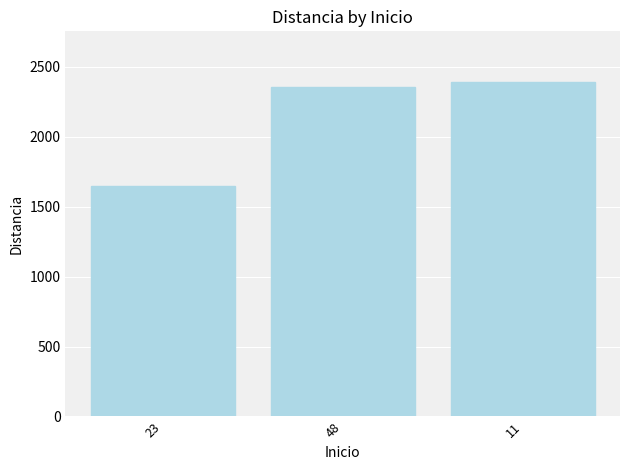

Which label corresponds to the largest value in the chart?

11